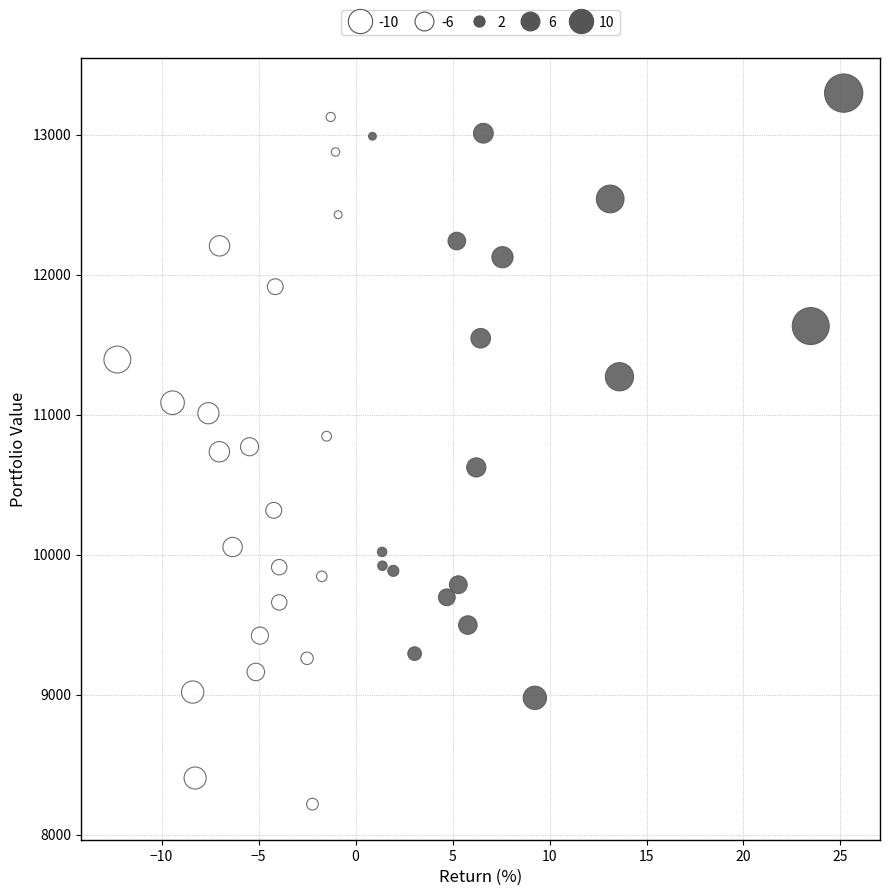

What is the range of Y values (max minus min)?

5078.6